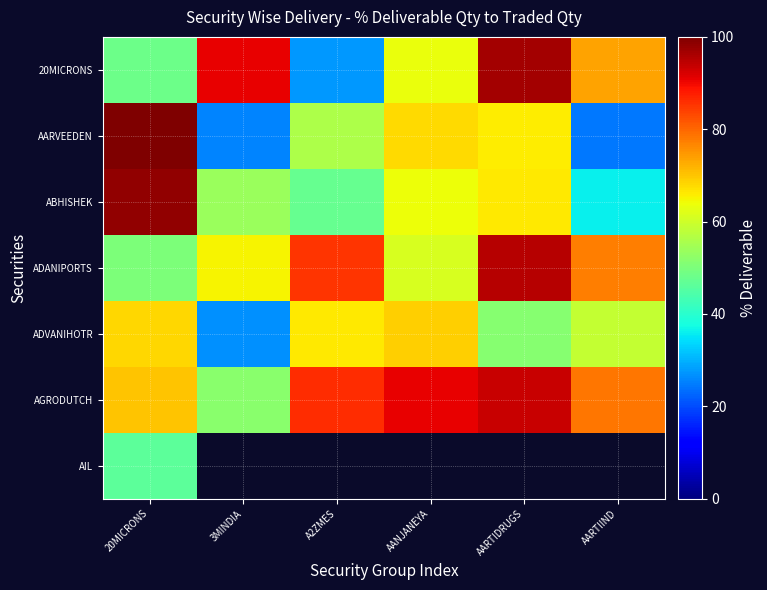

What is the maximum value for ADANIPORTS?

95.3